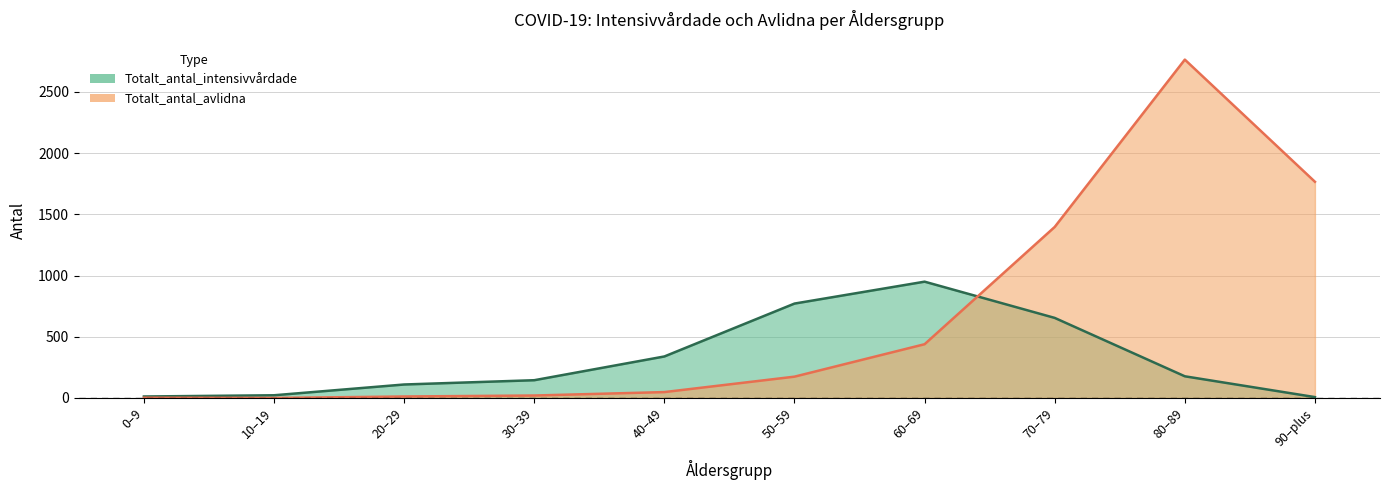

What are all the series names shown in the legend?

Totalt_antal_intensivvårdade, Totalt_antal_avlidna